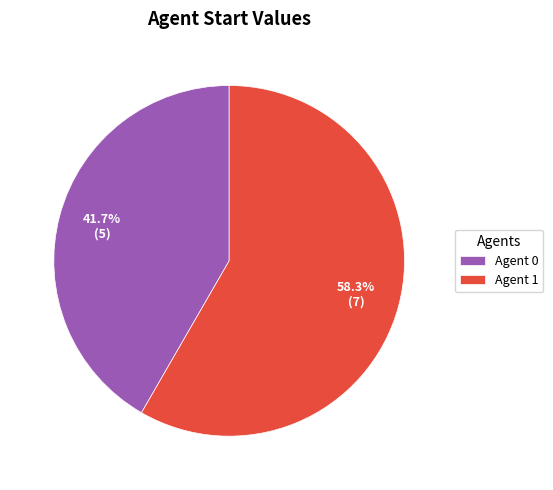

Which slice is the smallest?

Agent 0